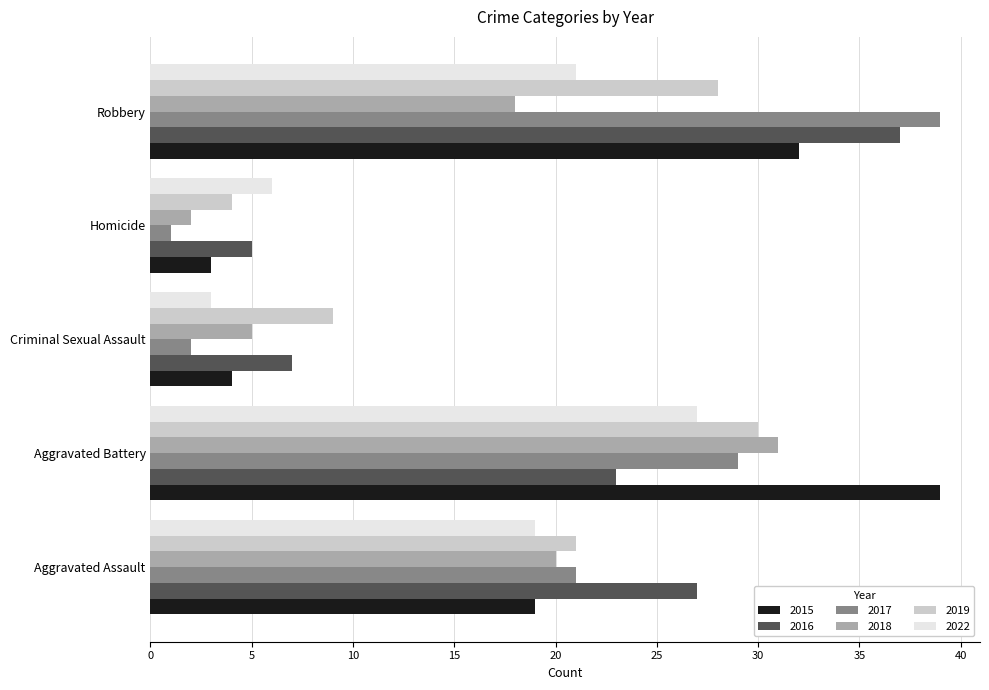

At which category does the chart reach its minimum across all series?

Homicide